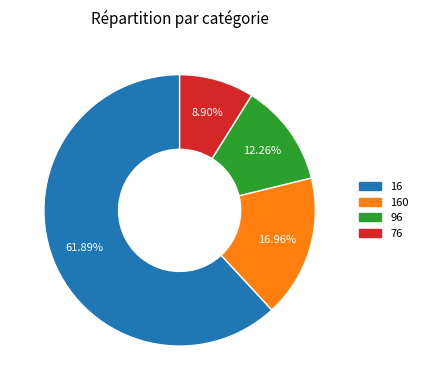

Is there any slice that represents more than half of the pie?

Yes